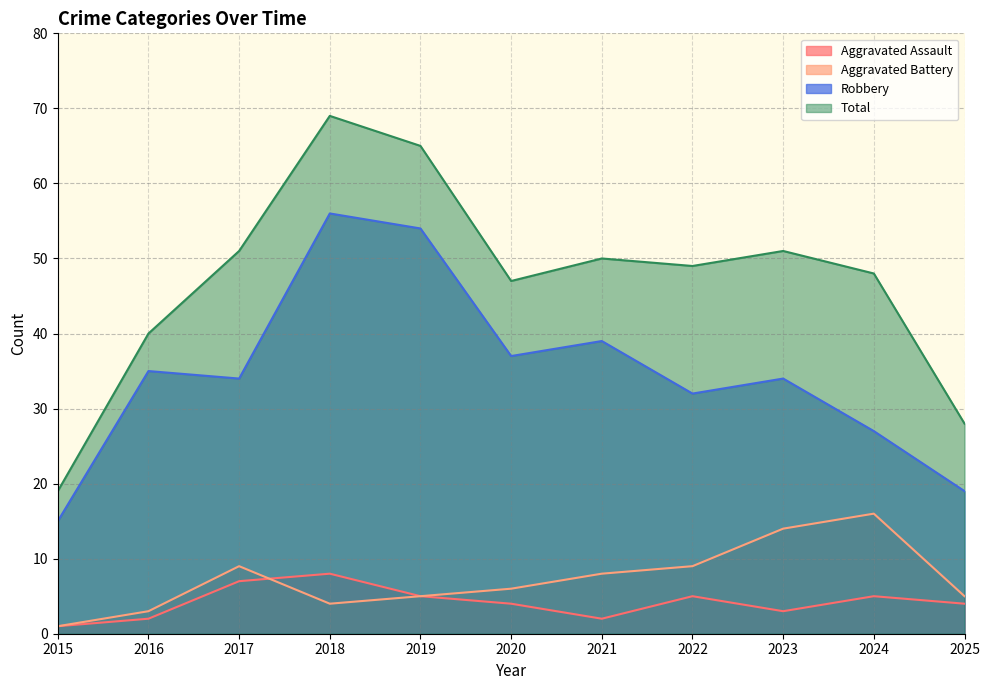

How many lines are shown in the chart?

4